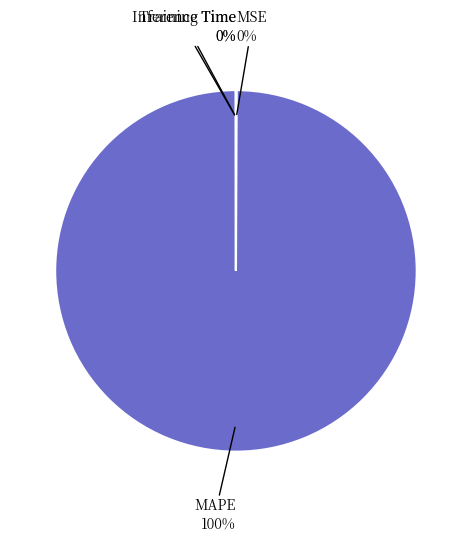

Which category has the biggest portion of the pie?

MAPE